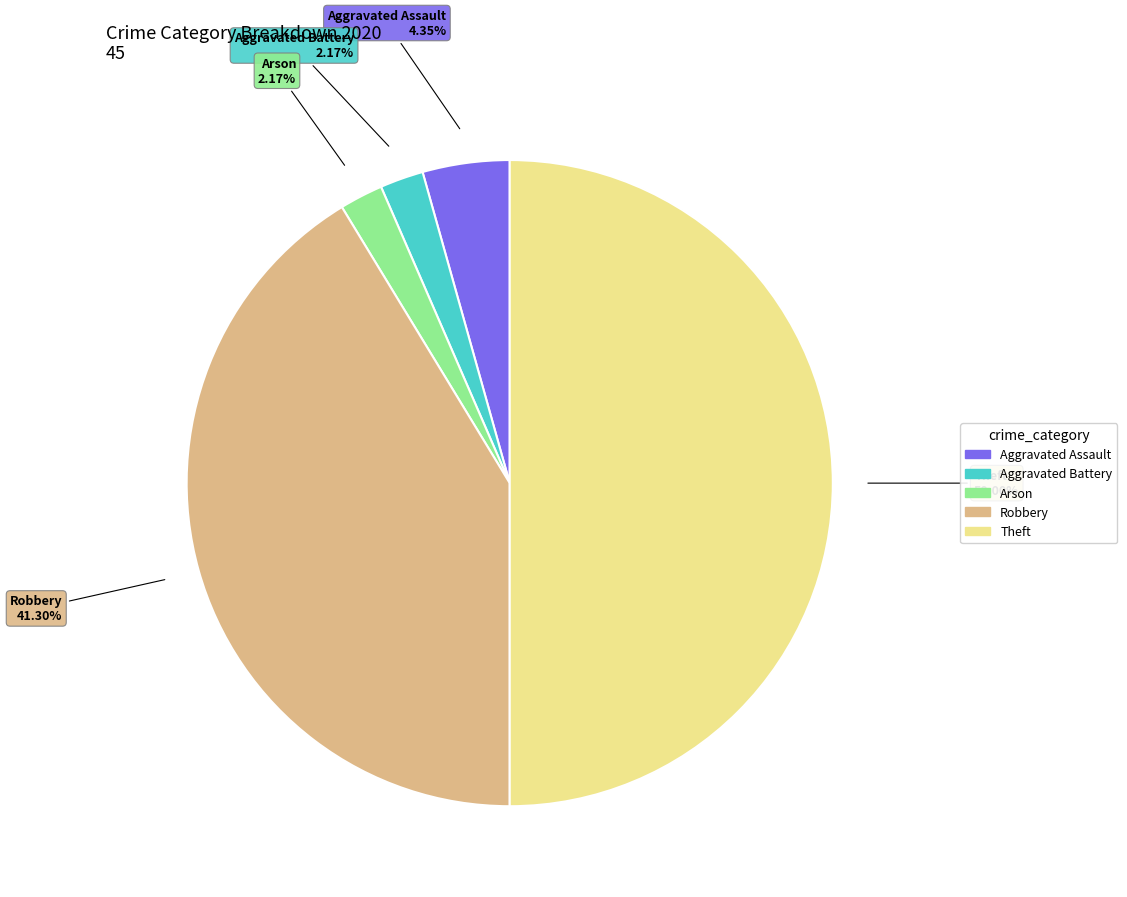

To the nearest percent, what is the difference between the Aggravated Assault and Arson slice percentages?

2%